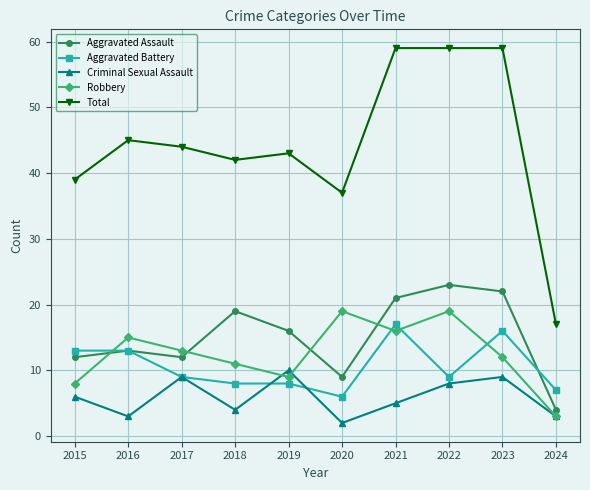

What is the lowest value of the Aggravated Assault series?

4